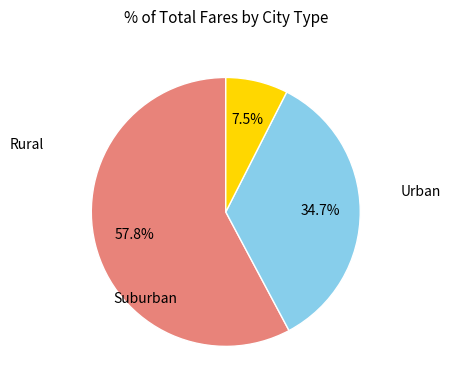

Is there any slice that represents more than half of the pie?

Yes